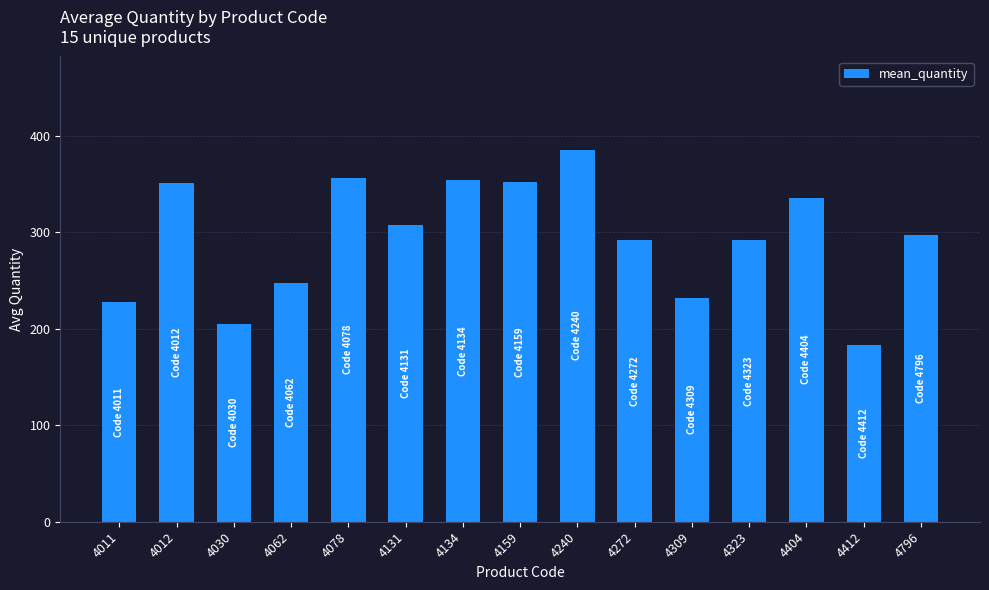

What is the change in value from 4012 to 4159?

+0.8